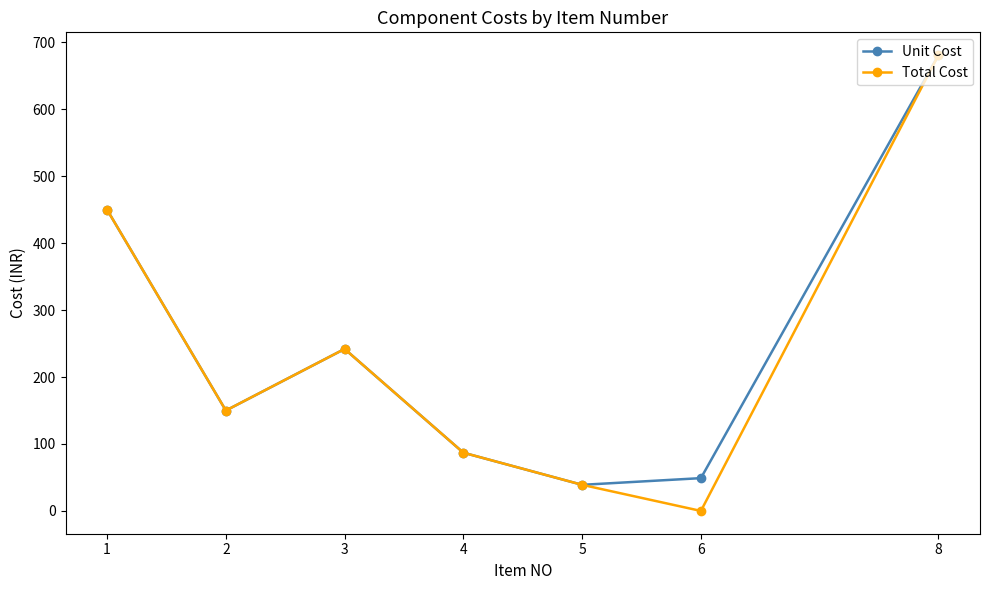

List the labels in order of Total Cost value, smallest first.

6, 5, 4, 2, 3, 1, 8